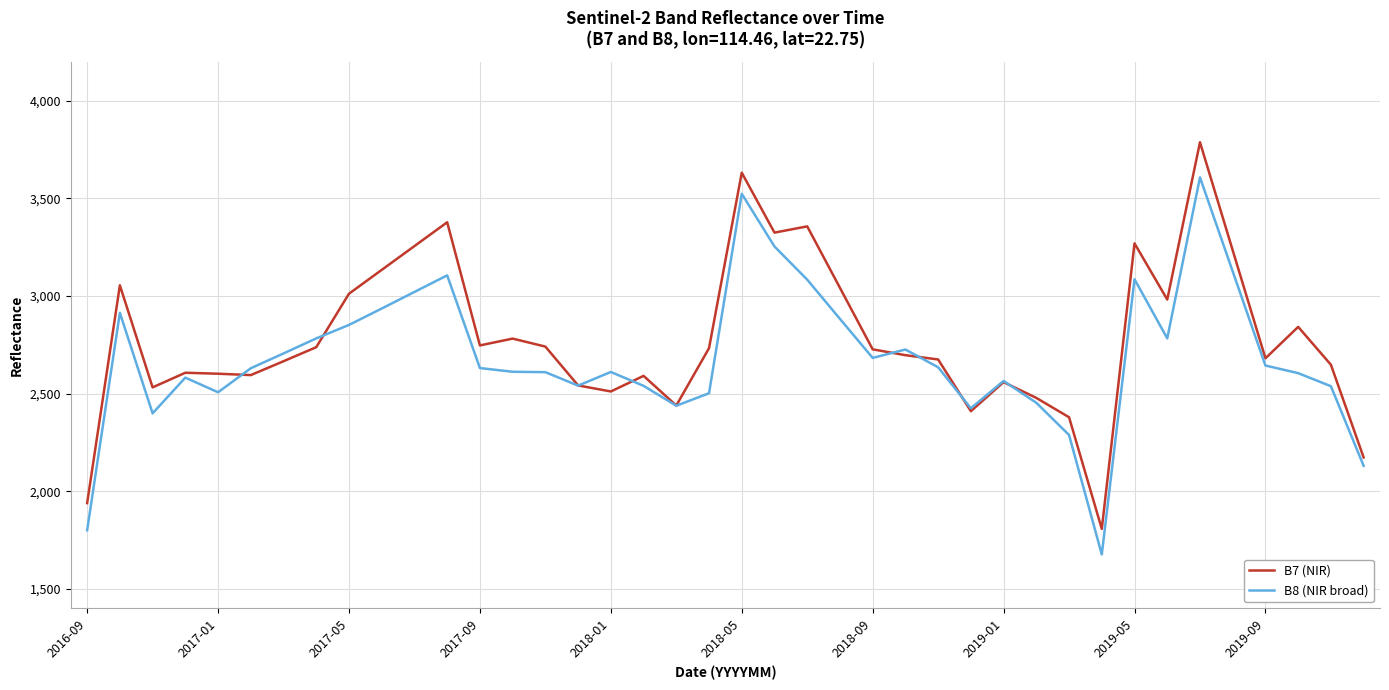

How many lines are shown in the chart?

2